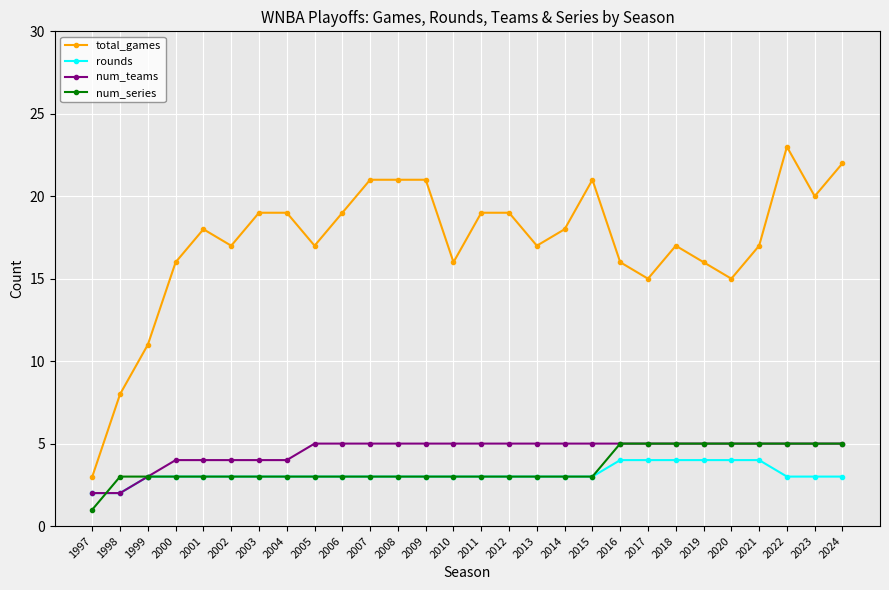

At which category does total_games reach its first local valley?

2002